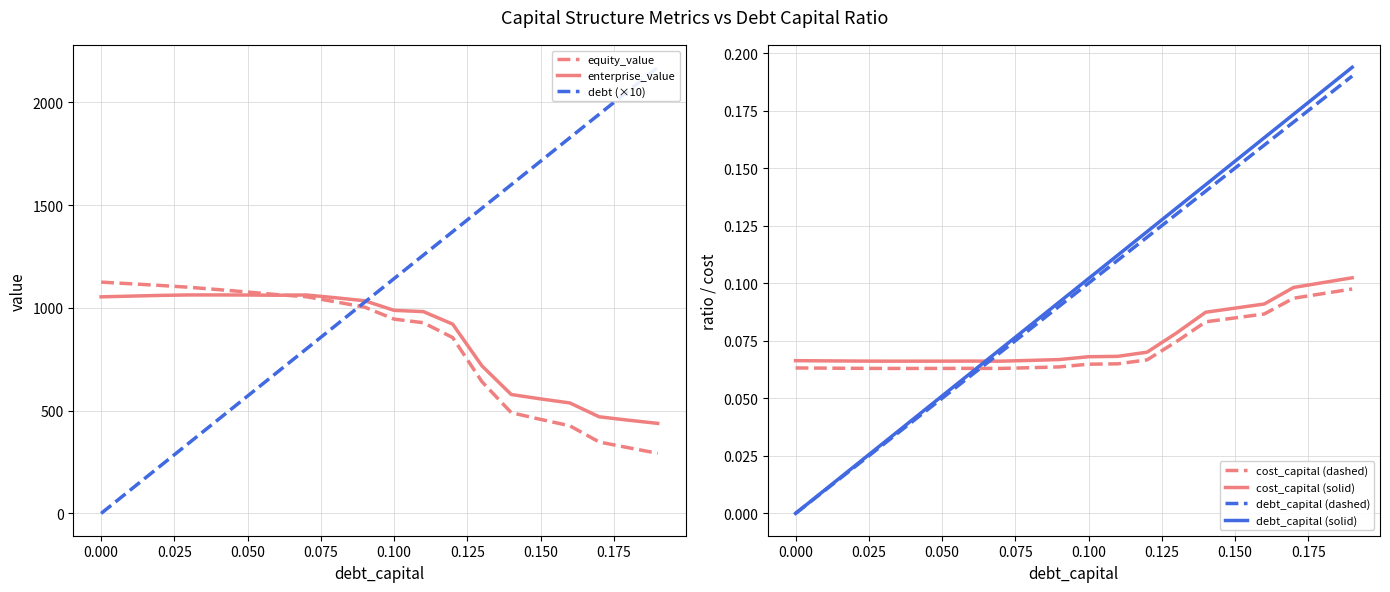

Does the chart display data point markers on the line(s)?

No